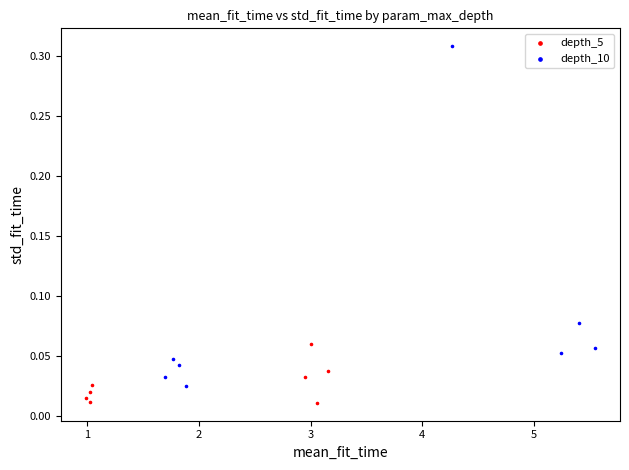

Which series reaches the minimum Y coordinate?

depth_5